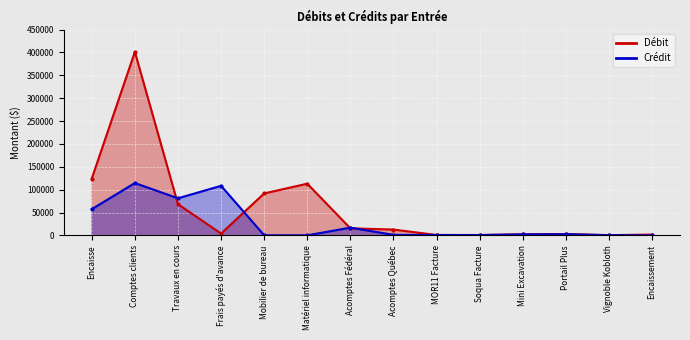

What is the average value of the Crédit series?

27649.3